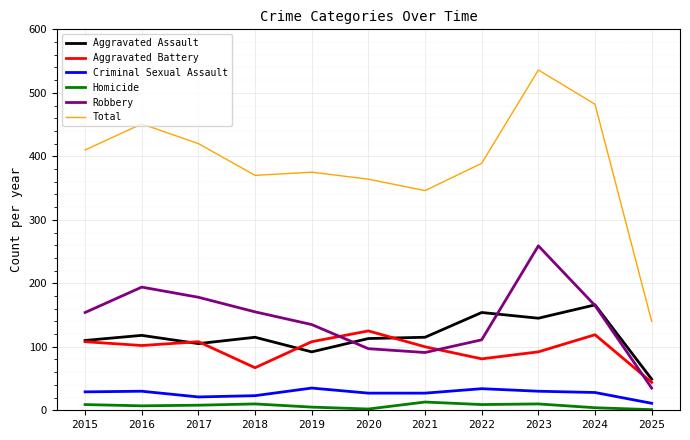

How many distinct data groups are displayed?

6